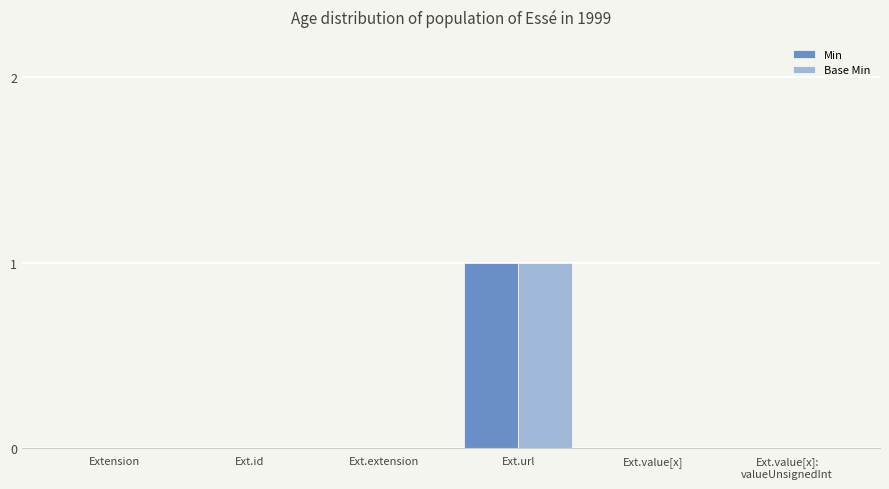

At which category does the chart reach its peak across all series?

Ext.url